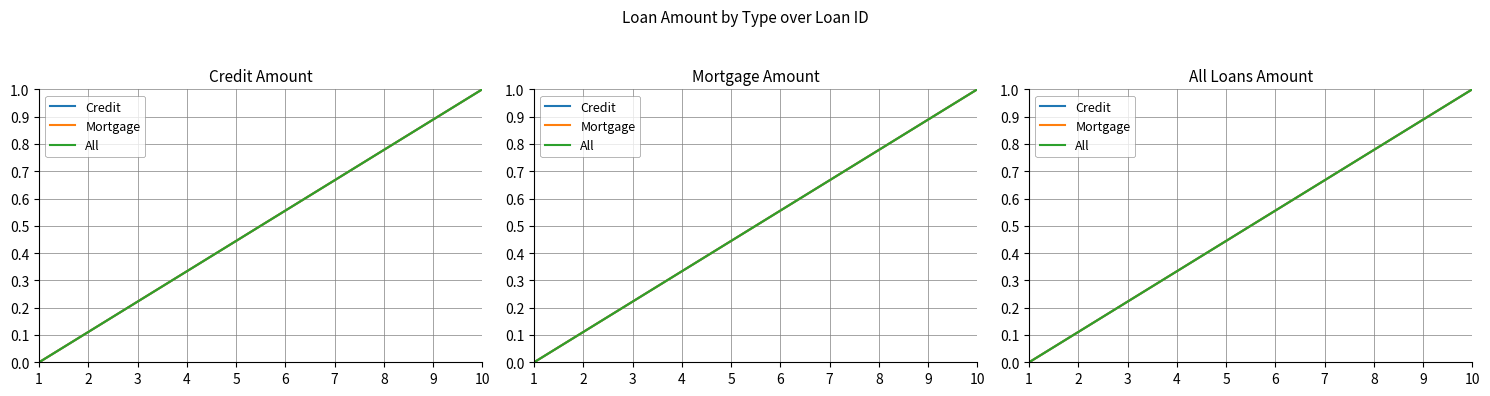

What are all the series names shown in the legend?

Credit, Mortgage, All